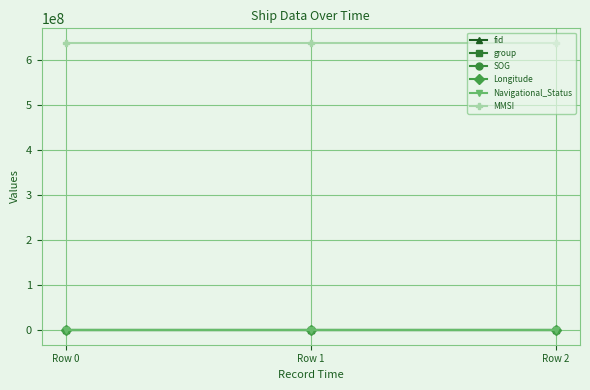

What is the total value across all series at Row 2?

638698469.8